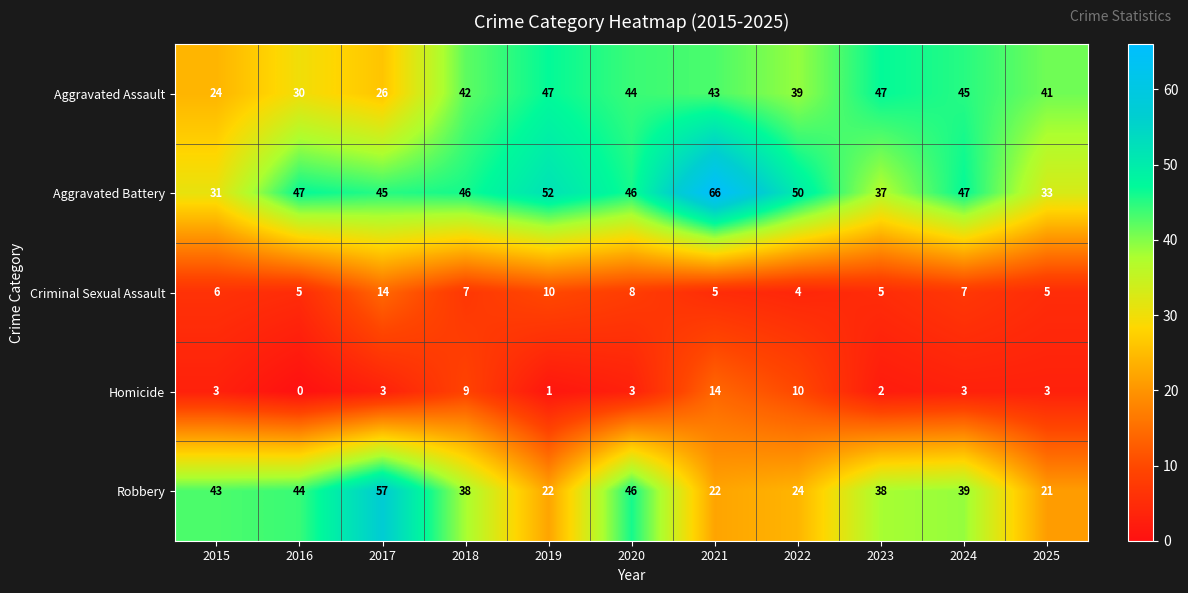

Which category has the lowest value across all series?

2016